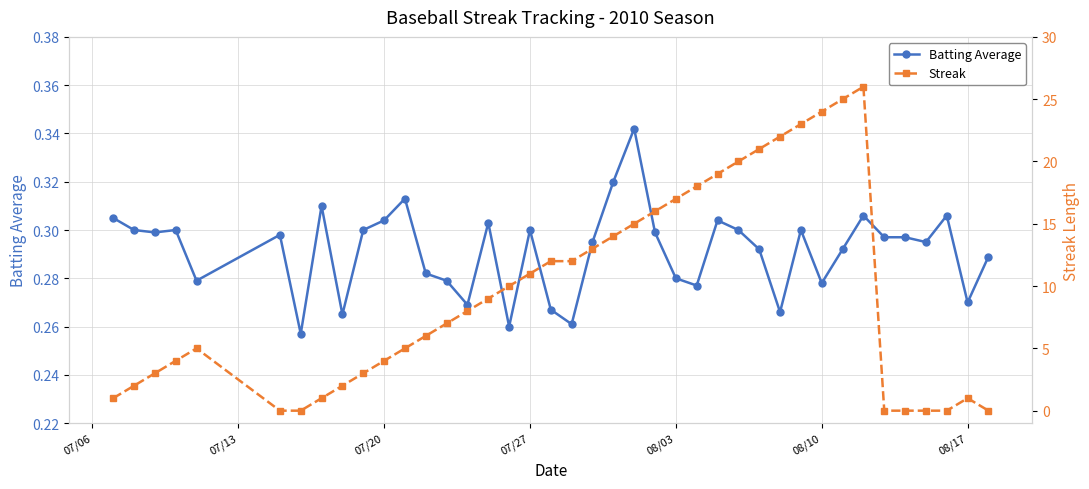

Which series has the widest spread of values?

Streak